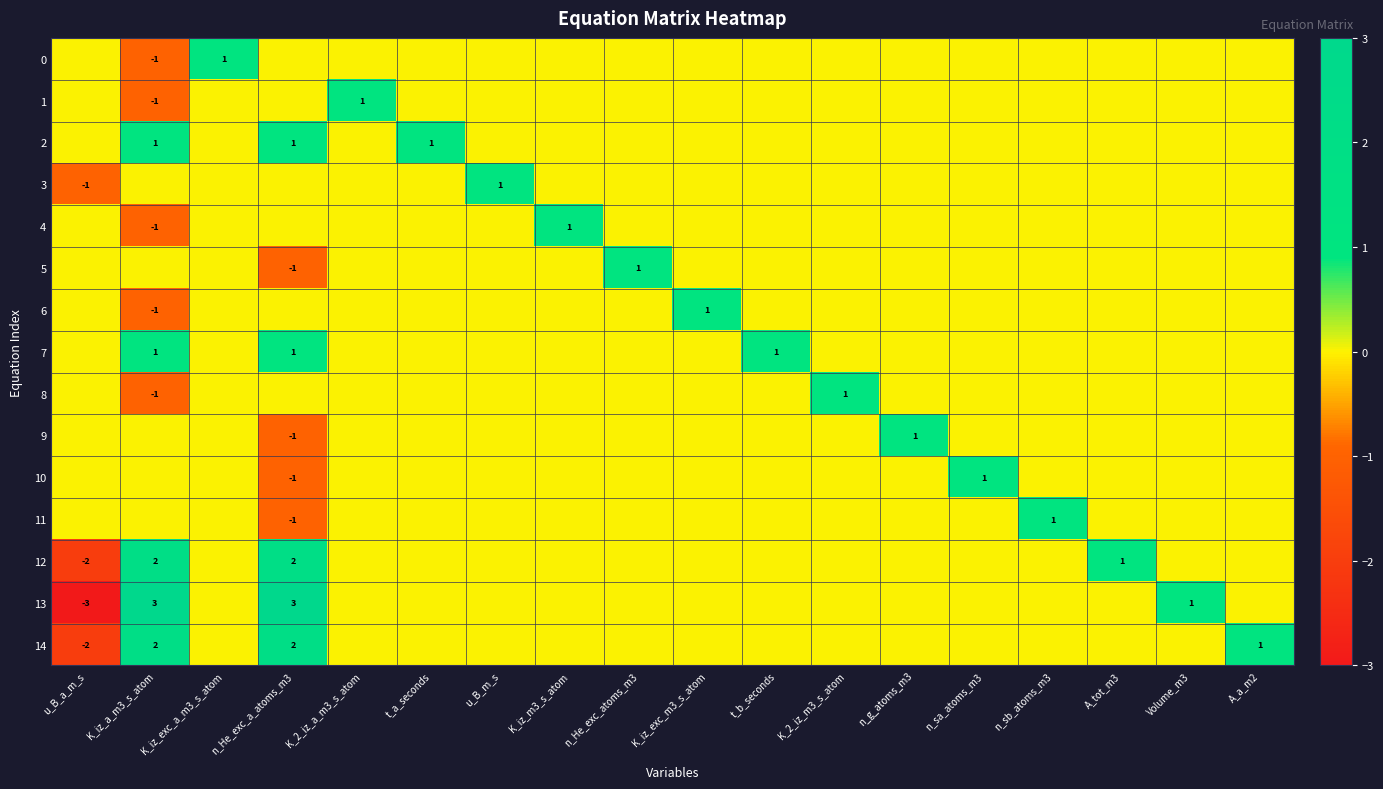

Is it true that 3 equals -1 at u_B_a_m_s?

True